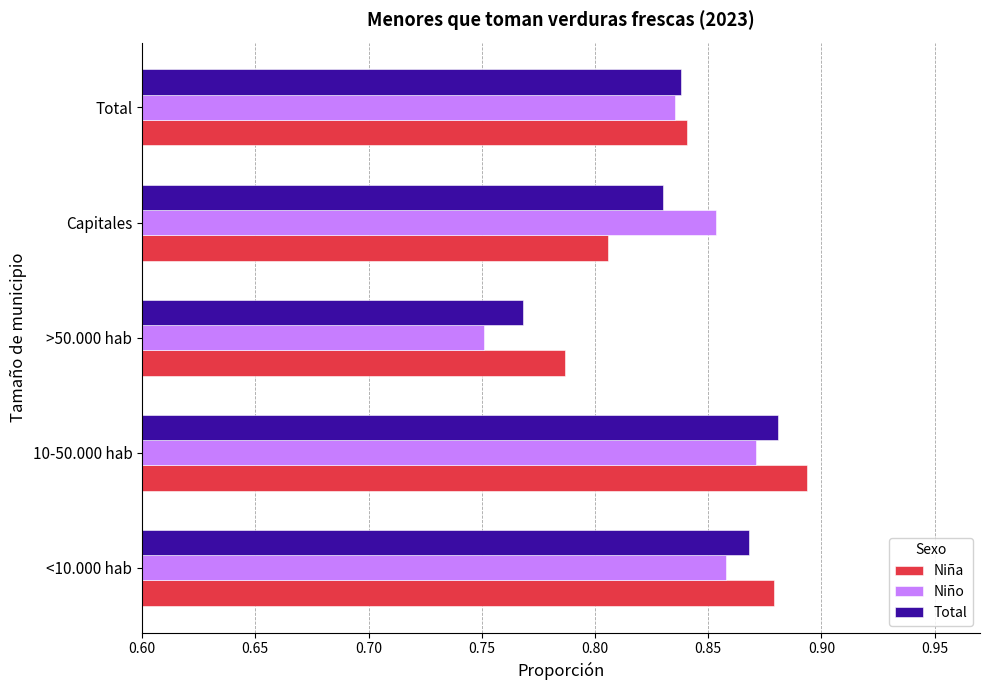

Where is Niña nearest to the value 0?

>50.000 hab